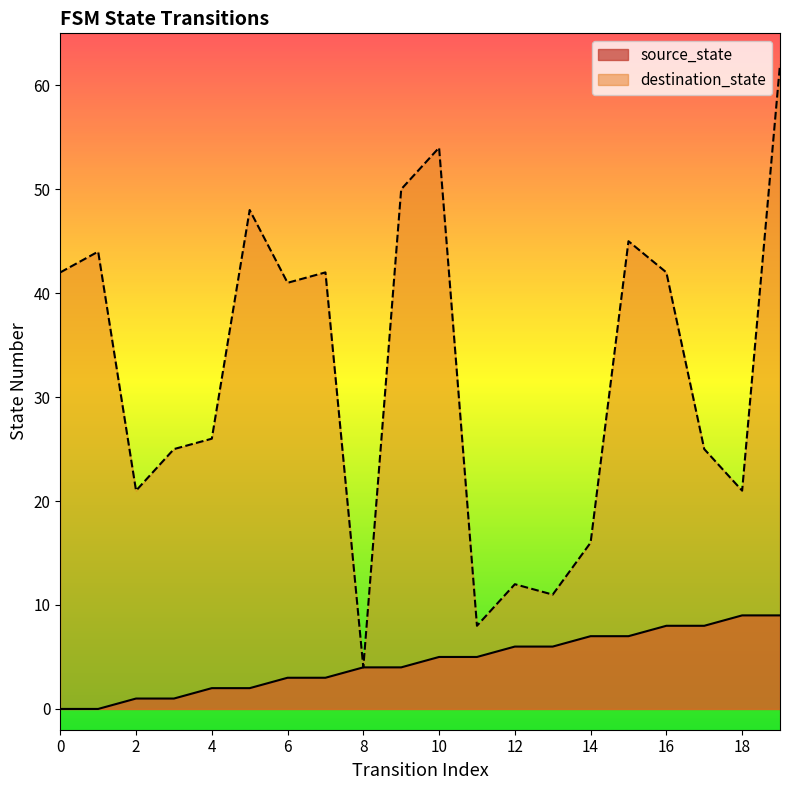

Is it true that source_state equals 3 at 7?

True